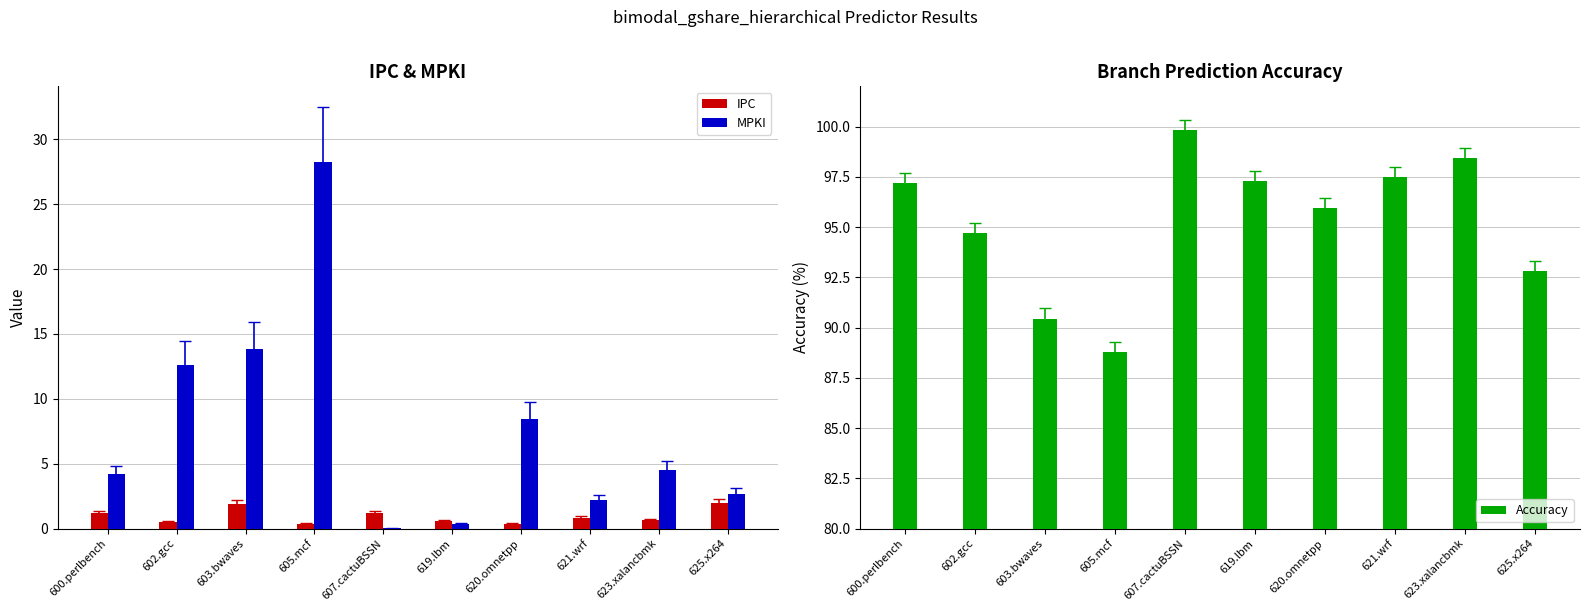

Reading left to right, transcribe all the data shown in this chart.

IPC: 1.2	0.5	1.9	0.4	1.2	0.5	0.3	0.8	0.6	2.0
MPKI: 4.2	12.6	13.9	28.2	0.0	0.4	8.5	2.2	4.5	2.7
Accuracy: 97.2	94.7	90.4	88.8	99.8	97.3	95.9	97.5	98.4	92.8